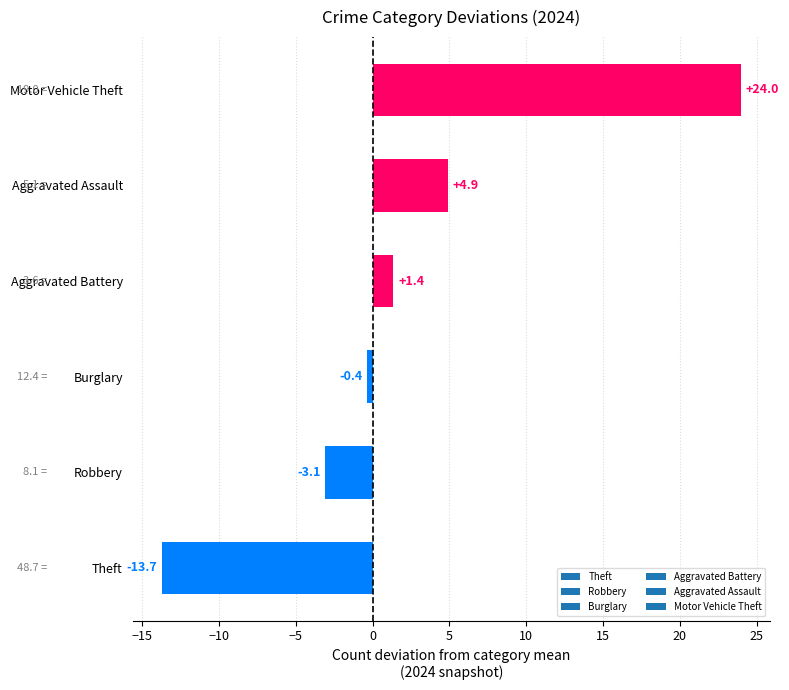

Is it true that the value at Robbery is -5.4?

False